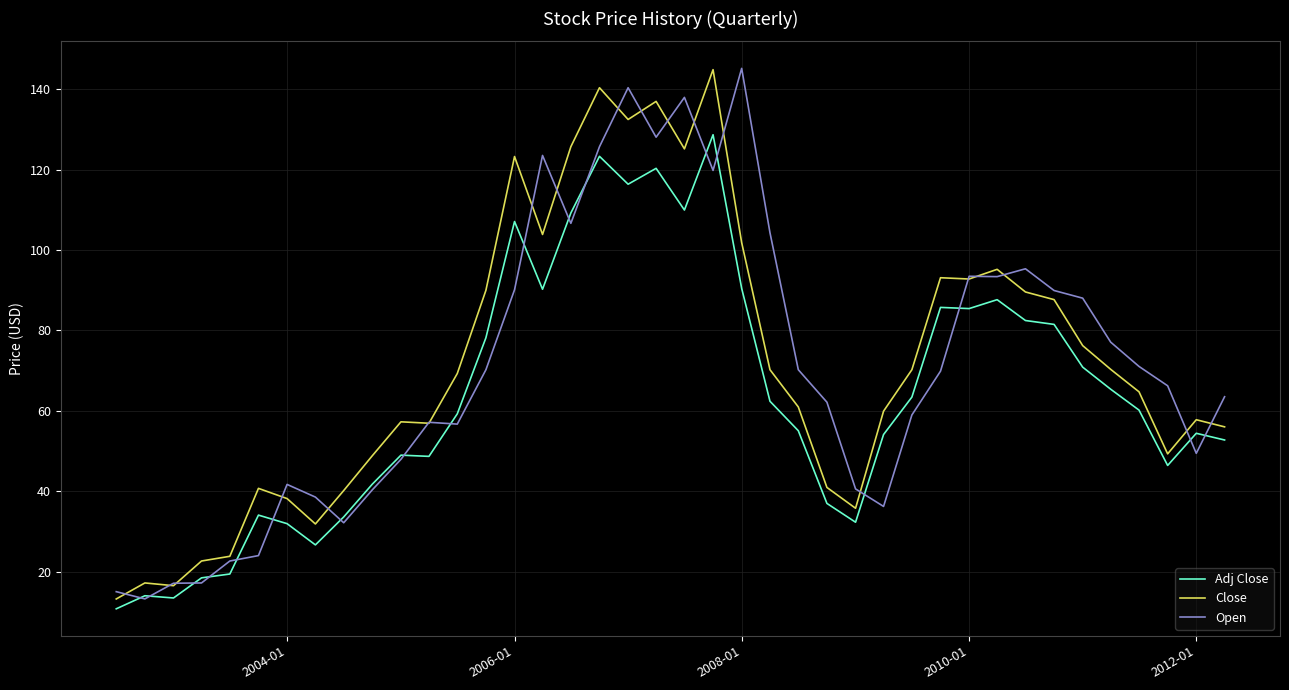

Which series ends up on top after the final intersection of Open and Adj Close?

Open